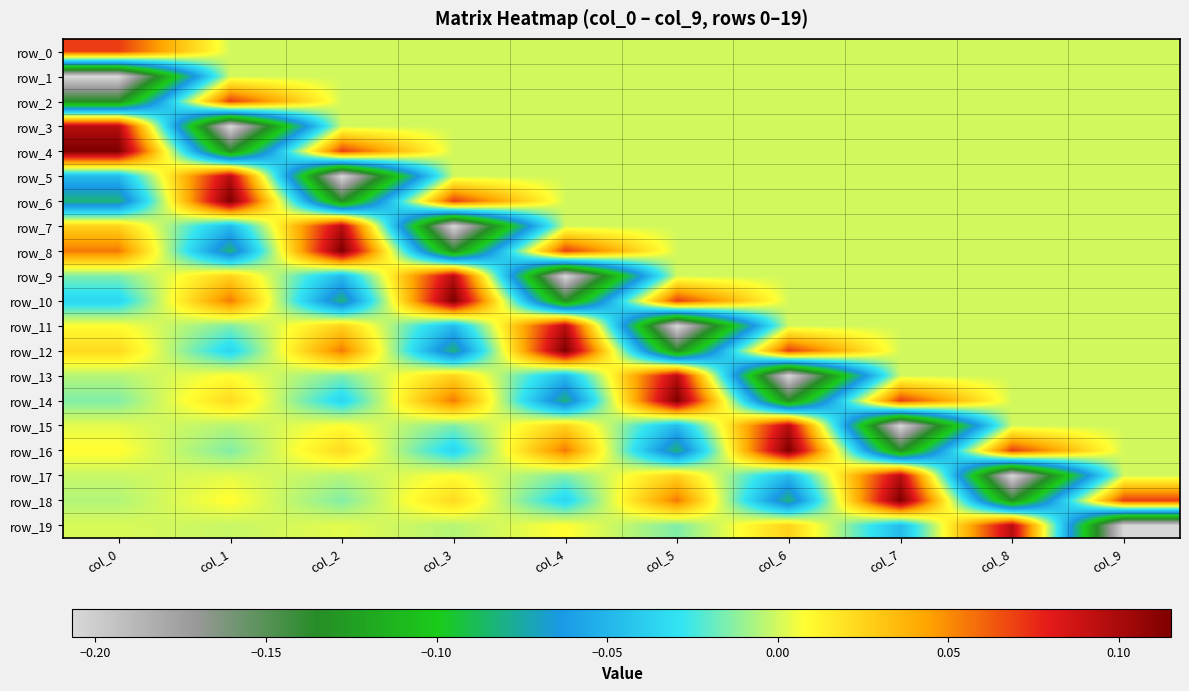

Reading left to right, what are all the values shown in this chart?

row_0: 0.1	0.0	0.0	0.0	0.0	0.0	0.0	0.0	0.0	0.0
row_1: -0.2	0.0	0.0	0.0	0.0	0.0	0.0	0.0	0.0	0.0
row_2: -0.1	0.1	0.0	0.0	0.0	0.0	0.0	0.0	0.0	0.0
row_3: 0.1	-0.2	0.0	0.0	0.0	0.0	0.0	0.0	0.0	0.0
row_4: 0.1	-0.1	0.1	0.0	0.0	0.0	0.0	0.0	0.0	0.0
row_5: -0.0	0.1	-0.2	0.0	0.0	0.0	0.0	0.0	0.0	0.0
row_6: -0.1	0.1	-0.1	0.1	0.0	0.0	0.0	0.0	0.0	0.0
row_7: 0.0	-0.0	0.1	-0.2	0.0	0.0	0.0	0.0	0.0	0.0
row_8: 0.1	-0.1	0.1	-0.1	0.1	0.0	0.0	0.0	0.0	0.0
row_9: -0.0	0.0	-0.0	0.1	-0.2	0.0	0.0	0.0	0.0	0.0
row_10: -0.0	0.1	-0.1	0.1	-0.1	0.1	0.0	0.0	0.0	0.0
row_11: 0.0	-0.0	0.0	-0.0	0.1	-0.2	0.0	0.0	0.0	0.0
row_12: 0.0	-0.0	0.1	-0.1	0.1	-0.1	0.1	0.0	0.0	0.0
row_13: -0.0	0.0	-0.0	0.0	-0.0	0.1	-0.2	0.0	0.0	0.0
row_14: -0.0	0.0	-0.0	0.1	-0.1	0.1	-0.1	0.1	0.0	0.0
row_15: 0.0	-0.0	0.0	-0.0	0.0	-0.0	0.1	-0.2	0.0	0.0
row_16: 0.0	-0.0	0.0	-0.0	0.1	-0.1	0.1	-0.1	0.1	0.0
row_17: -0.0	0.0	-0.0	0.0	-0.0	0.0	-0.0	0.1	-0.2	0.0
row_18: -0.0	0.0	-0.0	0.0	-0.0	0.1	-0.1	0.1	-0.1	0.1
row_19: 0.0	-0.0	0.0	-0.0	0.0	-0.0	0.0	-0.0	0.1	-0.2